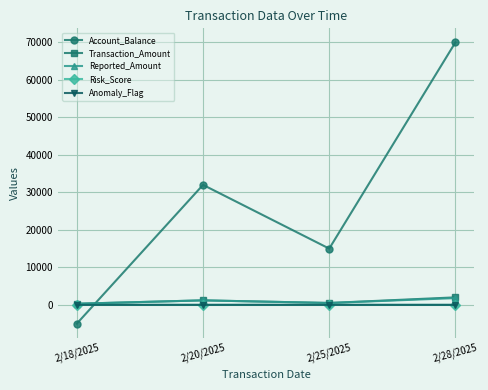

Does the chart have visible grid lines?

Yes